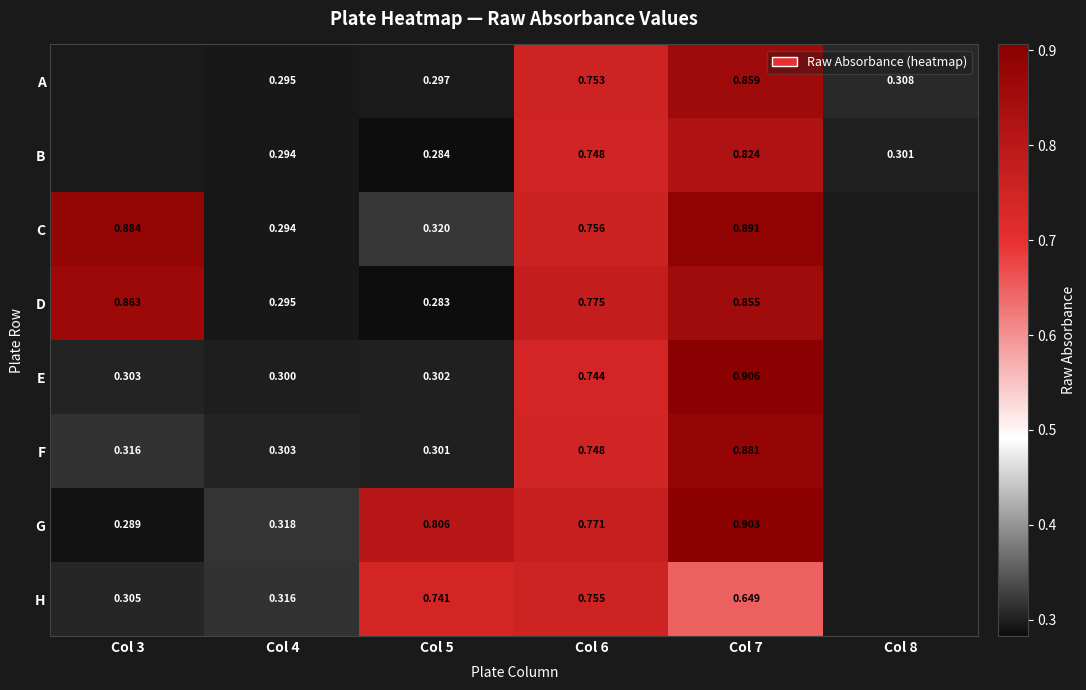

True or false: C has a value of 0.8 at Col 6.

True